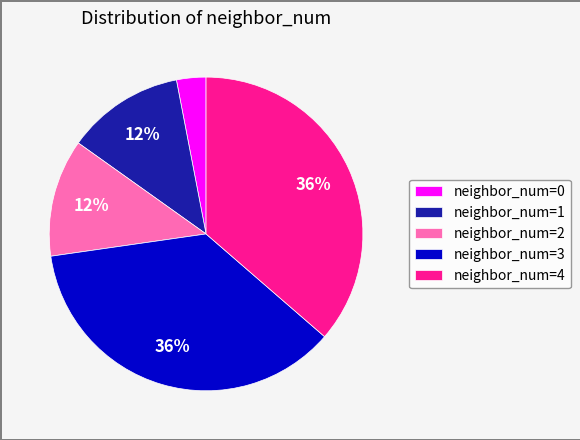

Do neighbor_num=2 and neighbor_num=3 together represent more than half of the pie?

No